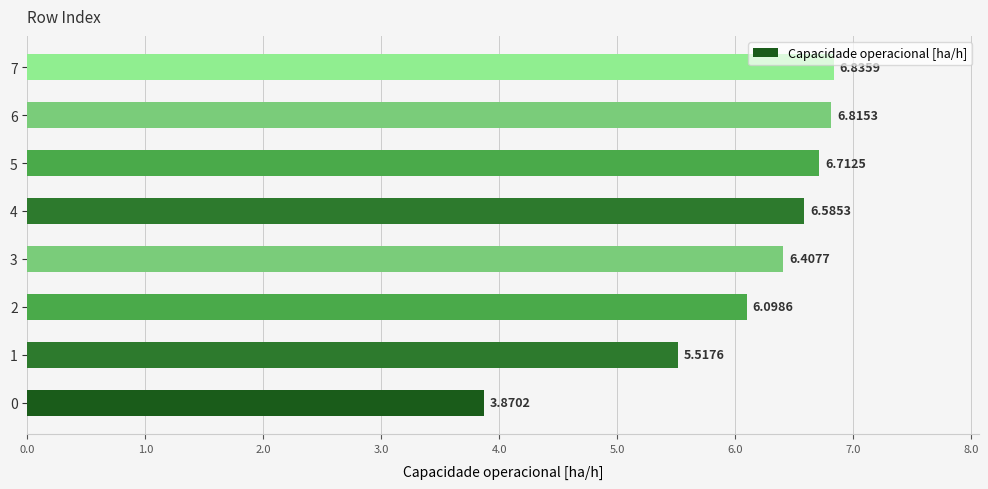

What is the sum of all values?

48.8